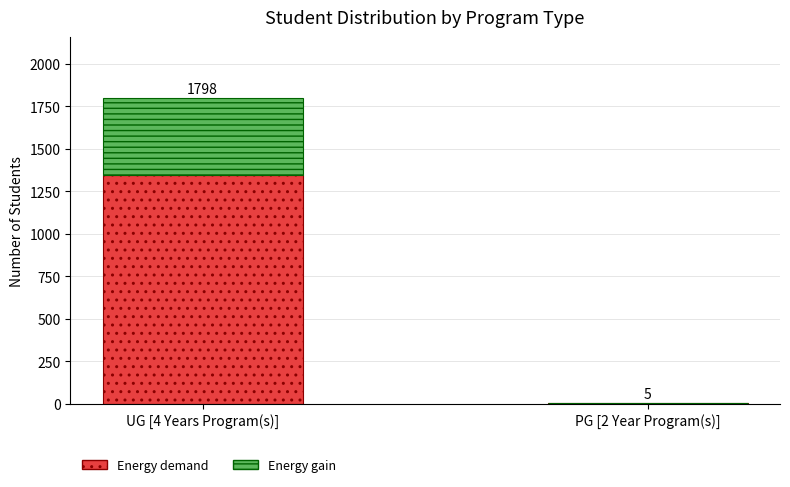

What is the sum of all Energy demand values?

1351